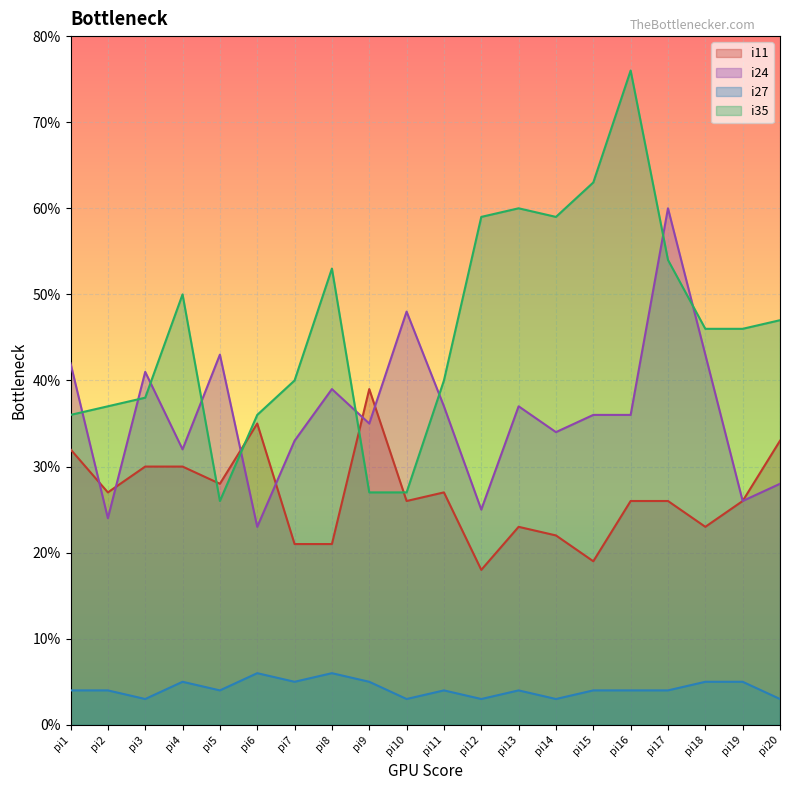

Is the value of i35 at pi5 greater than the value of i11 at pi18?

Yes